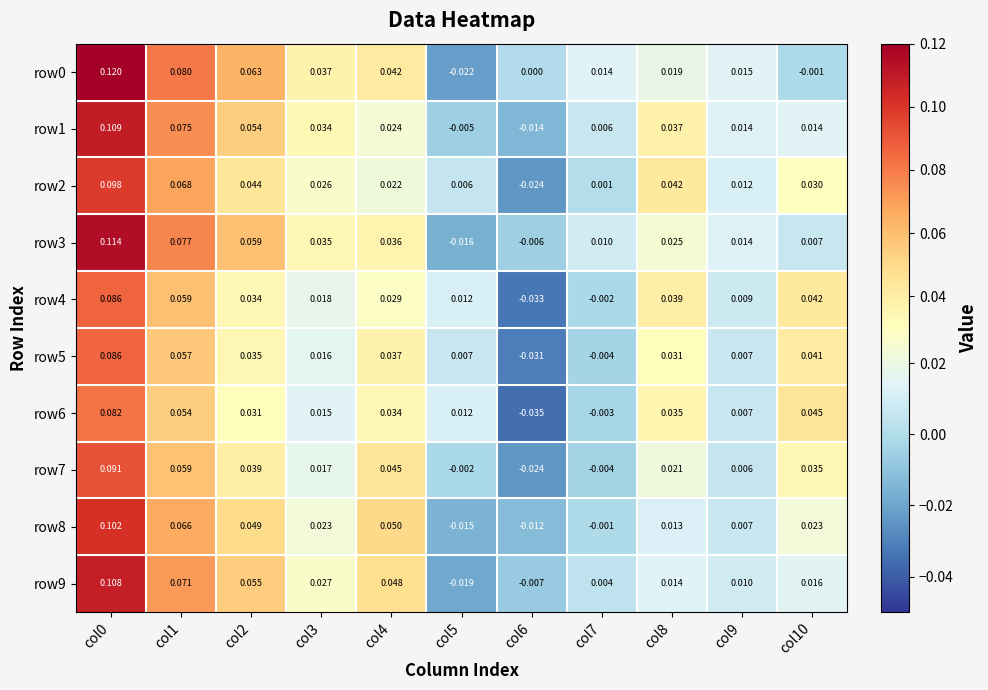

Is the value of row2 at col5 greater than the value of row9 at col0?

No